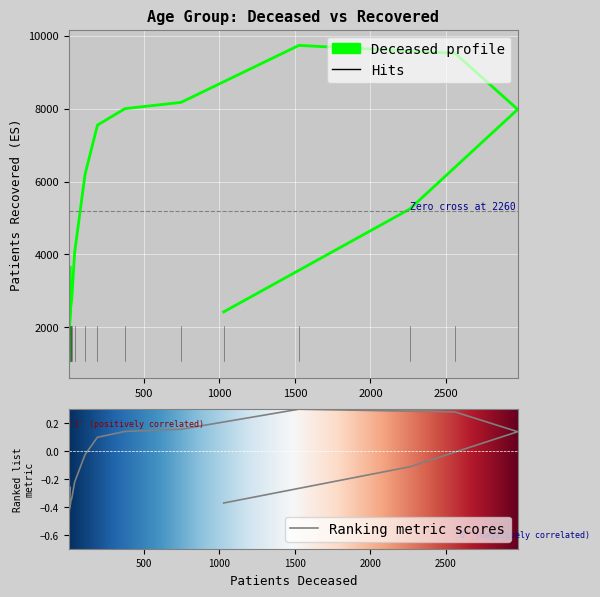

True or false: the data shows 4218 at 65-69.

False